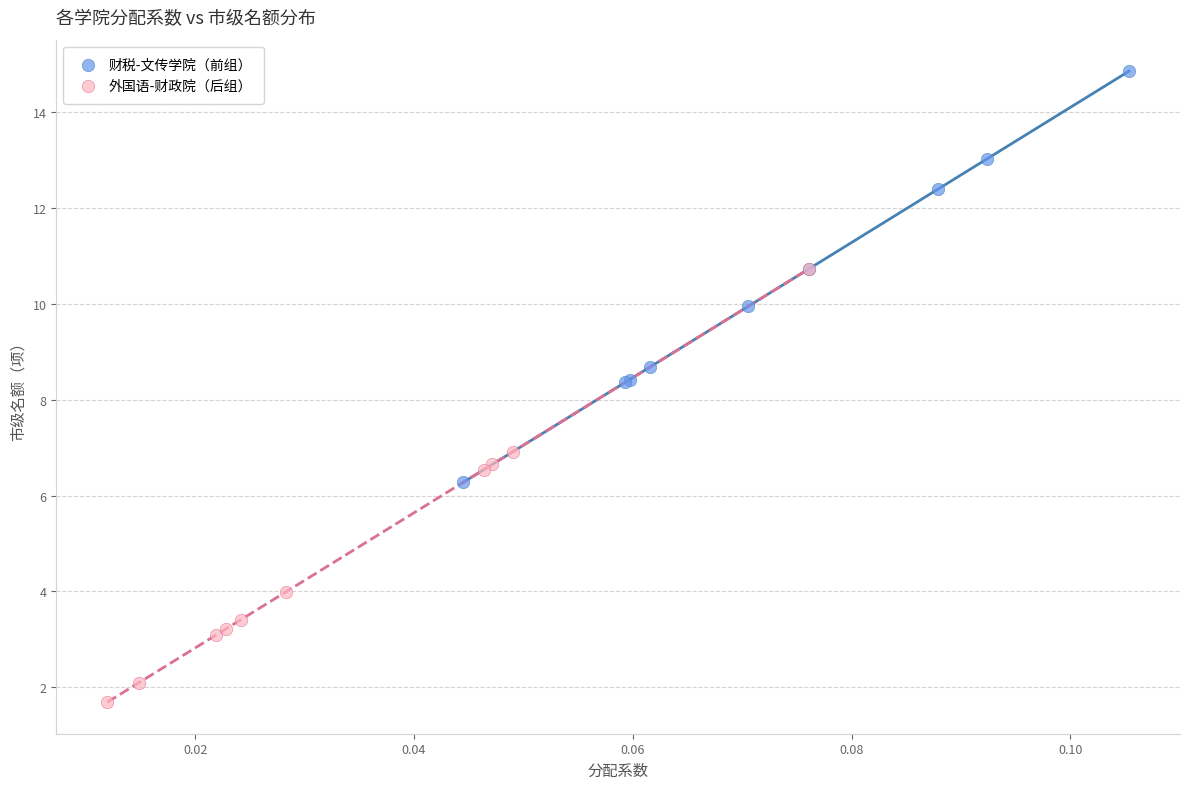

Which series reaches the maximum Y coordinate?

财税-文传学院（前组）